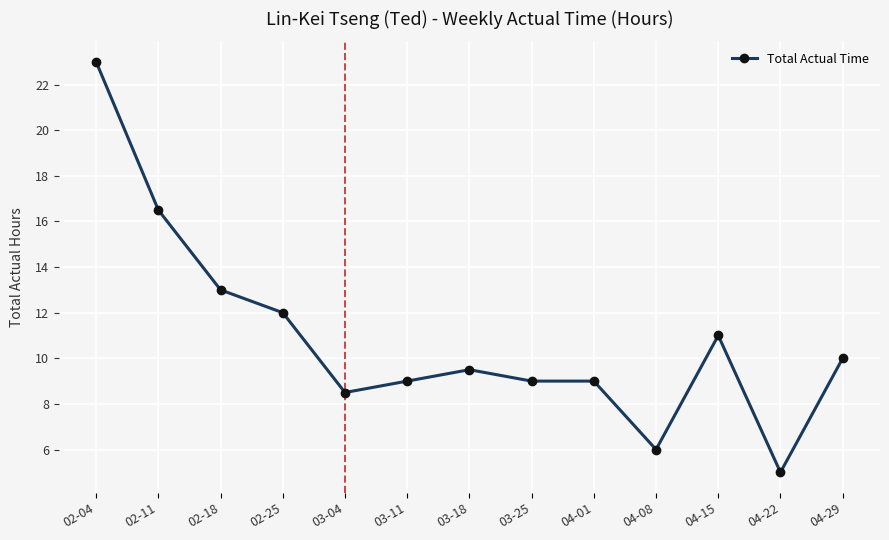

The chart shows a value of 3.3 at 04-22. True or false?

False